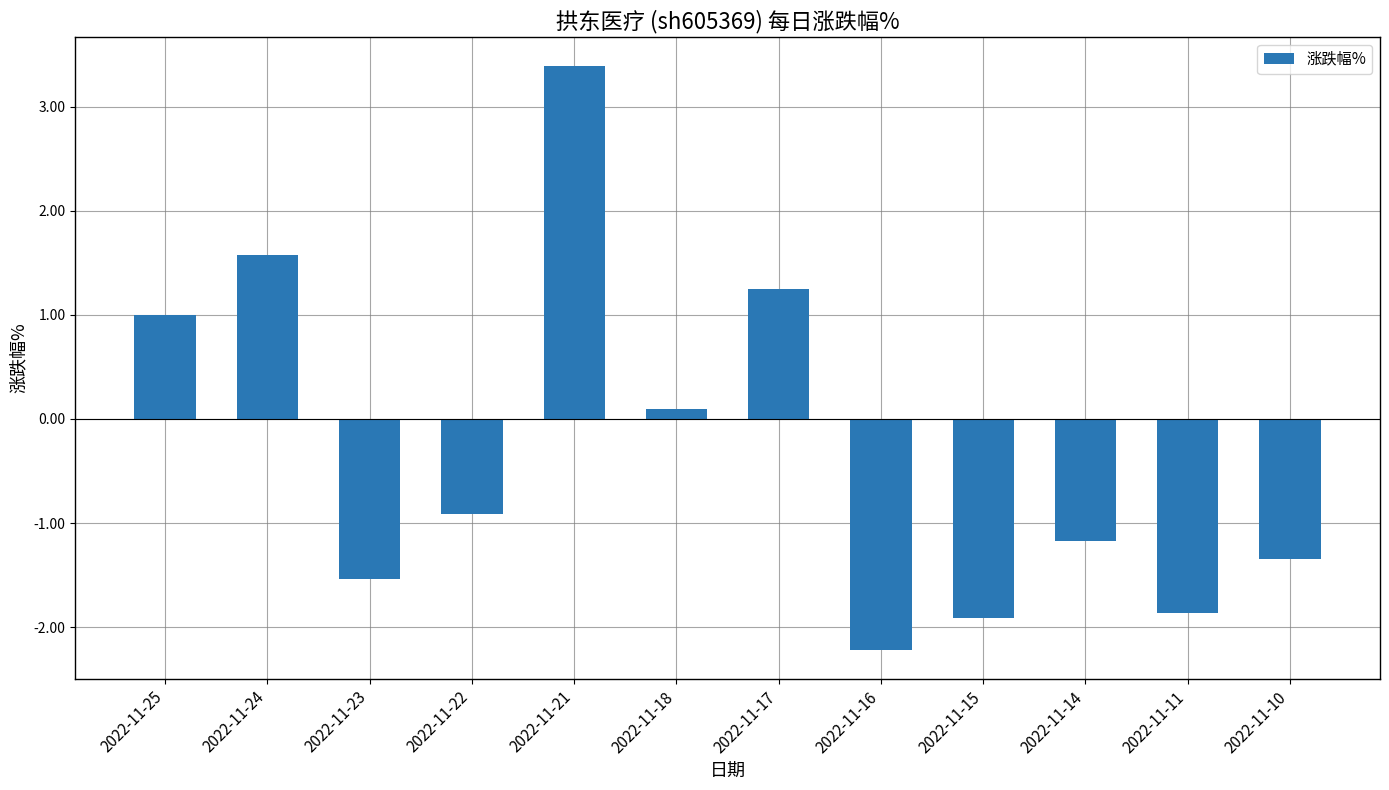

What is the sum of the values at 2022-11-14 and 2022-11-15?

-3.1